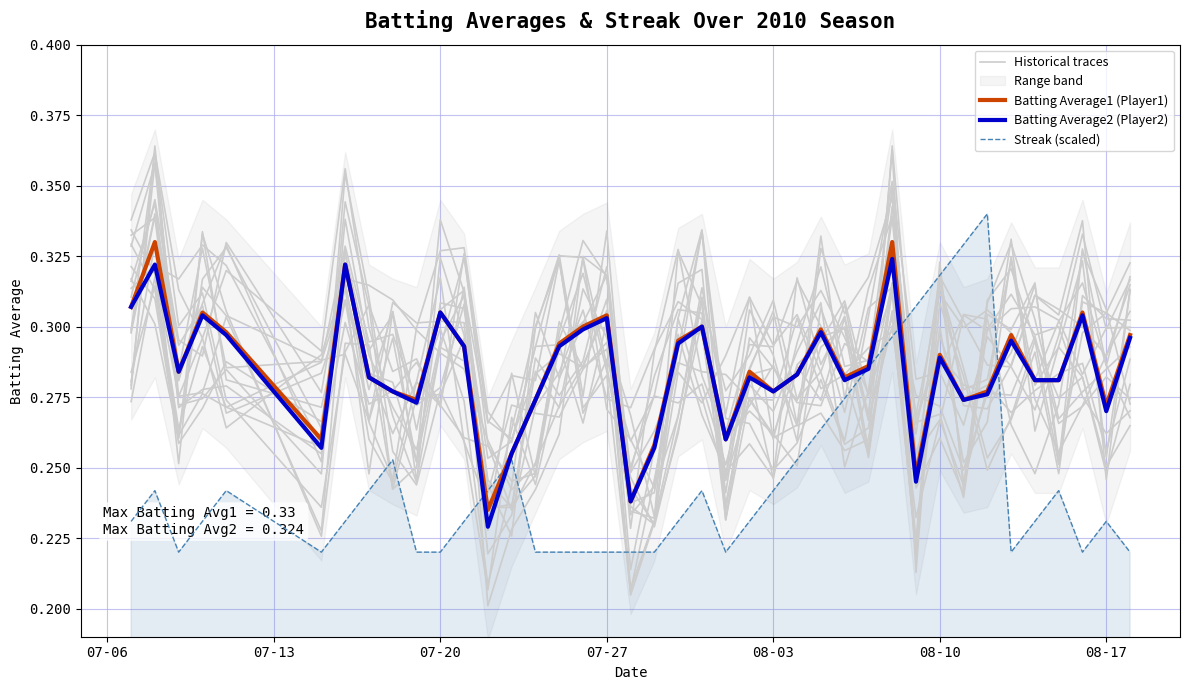

How many intersections are there between Streak (scaled) and Batting Average1 (Player1)?

4